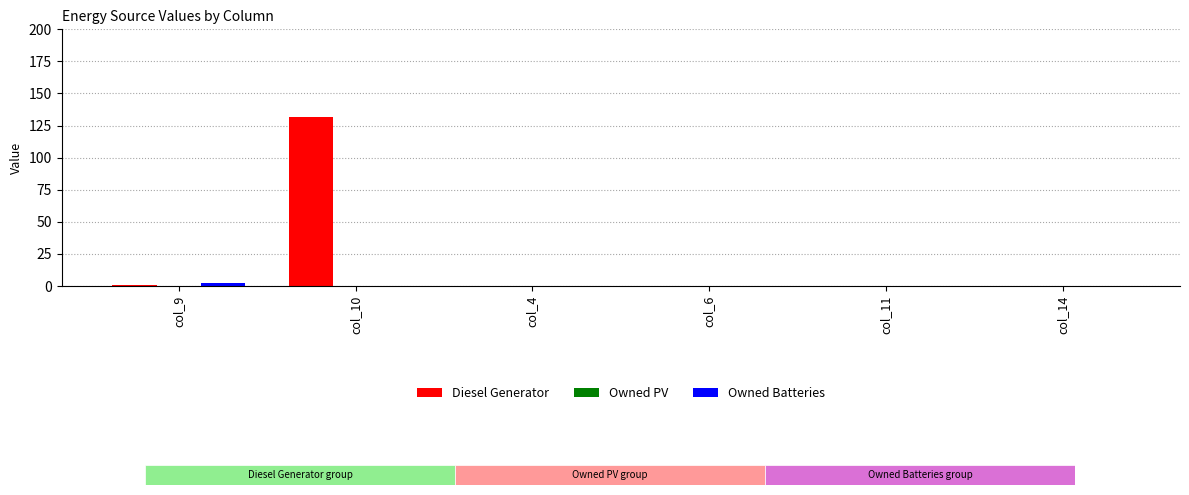

Which label corresponds to the largest value in the chart?

col_10